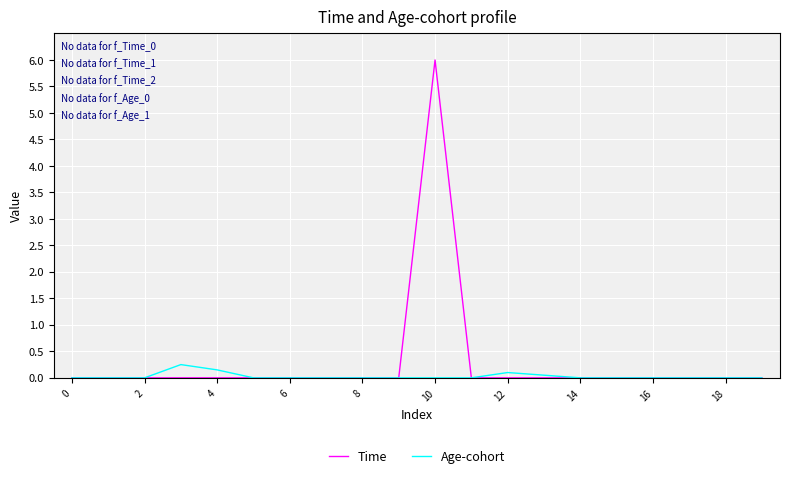

Rank the series by their maximum value, from lowest to highest.

Age-cohort, Time